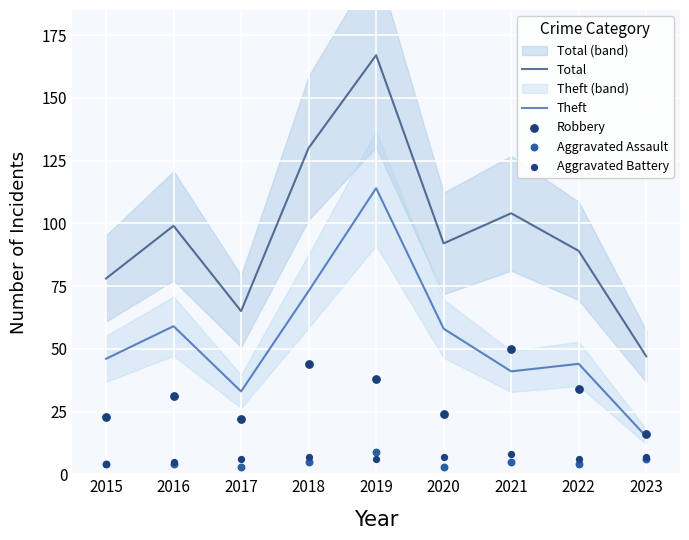

At how many categories does at least one series exceed 140?

1